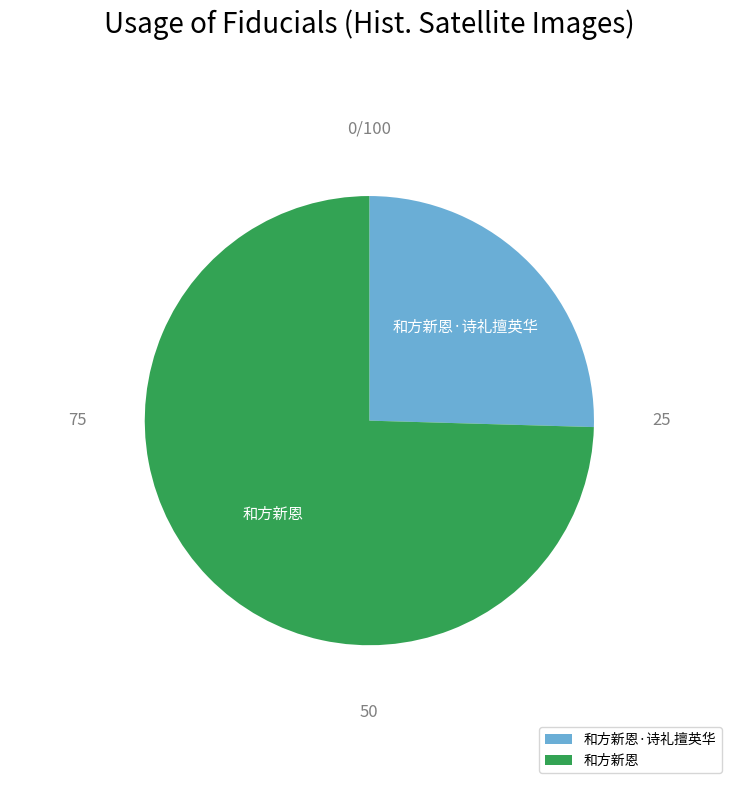

Combined, do 和方新恩 and 和方新恩·诗礼擅英华 account for over 50%?

Yes